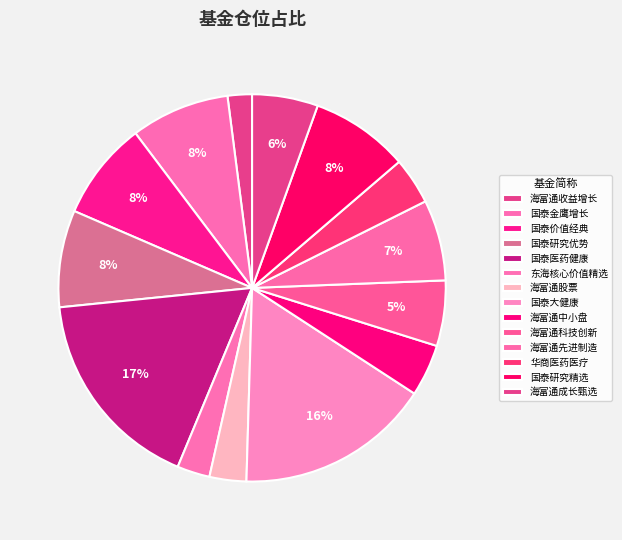

How many segments does this pie chart have?

14